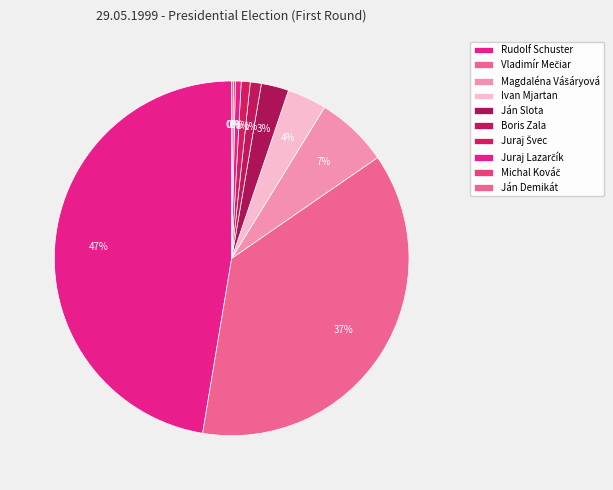

What percentage is the Vladimír Mečiar slice, to the nearest percent?

37%